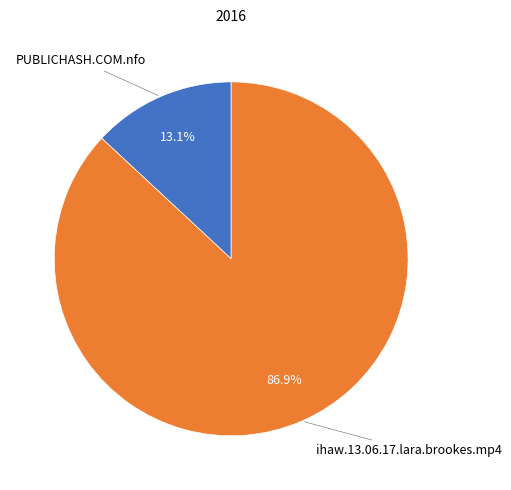

Count the number of slices in the pie.

2